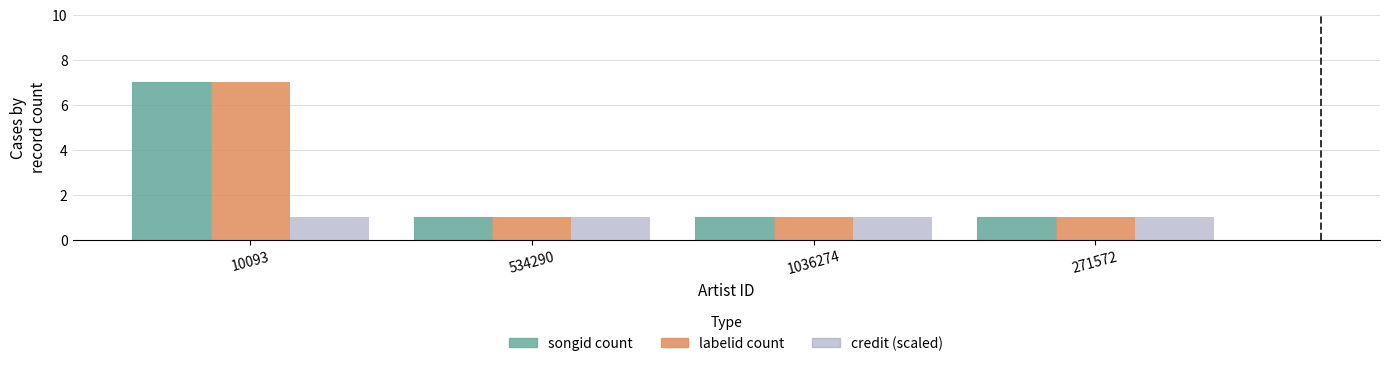

What is the sum of the labelid count values at 534290 and 1036274?

2